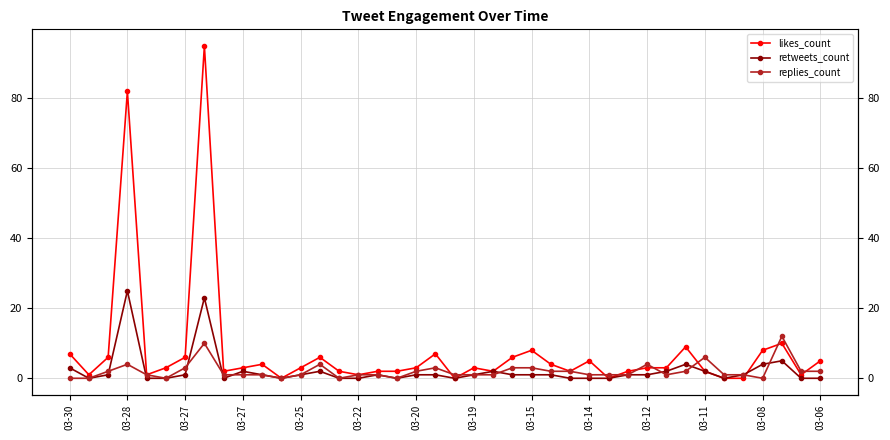

Does the chart display data point markers on the line(s)?

Yes